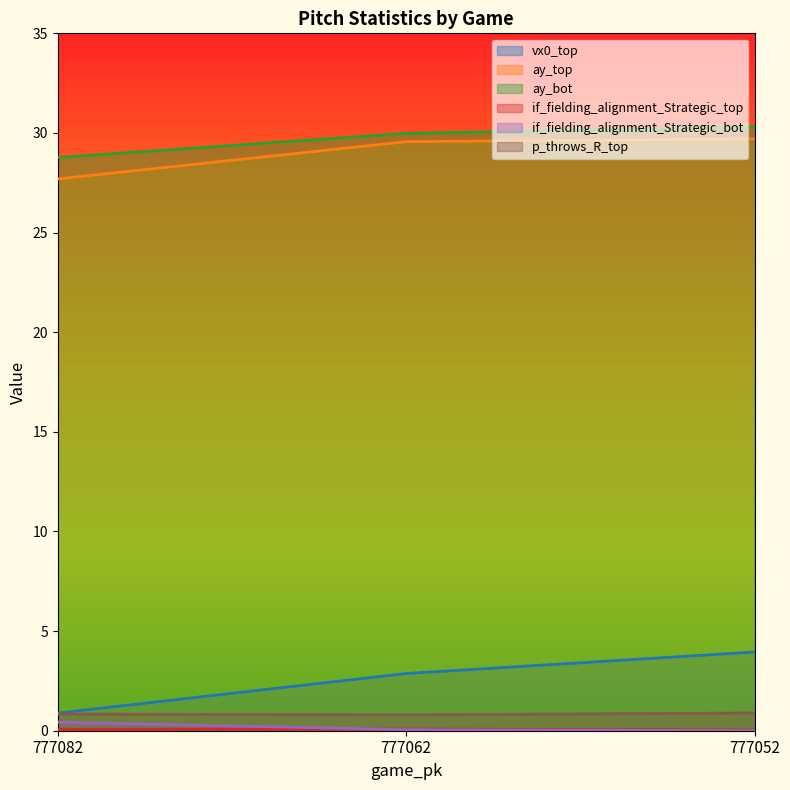

What is the minimum value for p_throws_R_top?

0.8